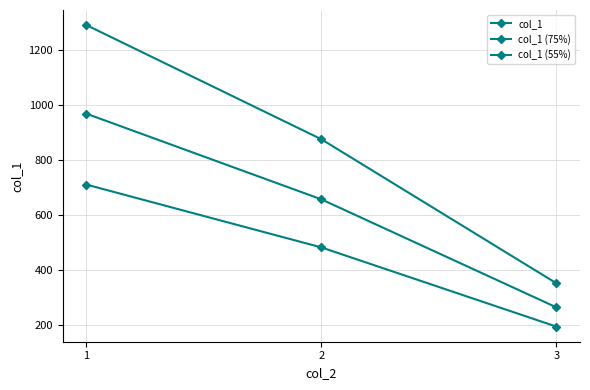

Does the chart have visible grid lines?

Yes